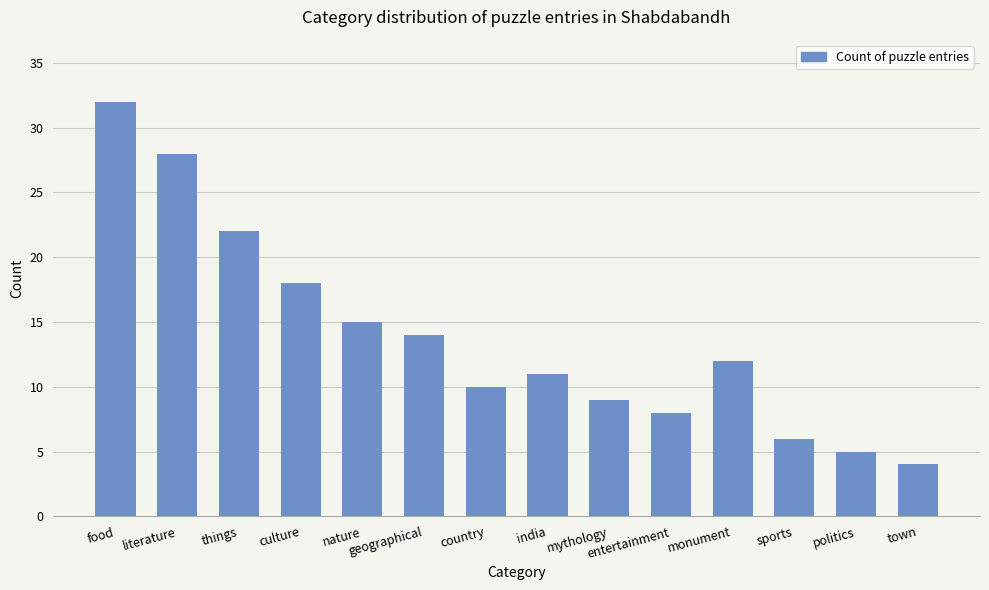

Rank the categories by value from lowest to highest.

town, politics, sports, entertainment, mythology, country, india, monument, geographical, nature, culture, things, literature, food